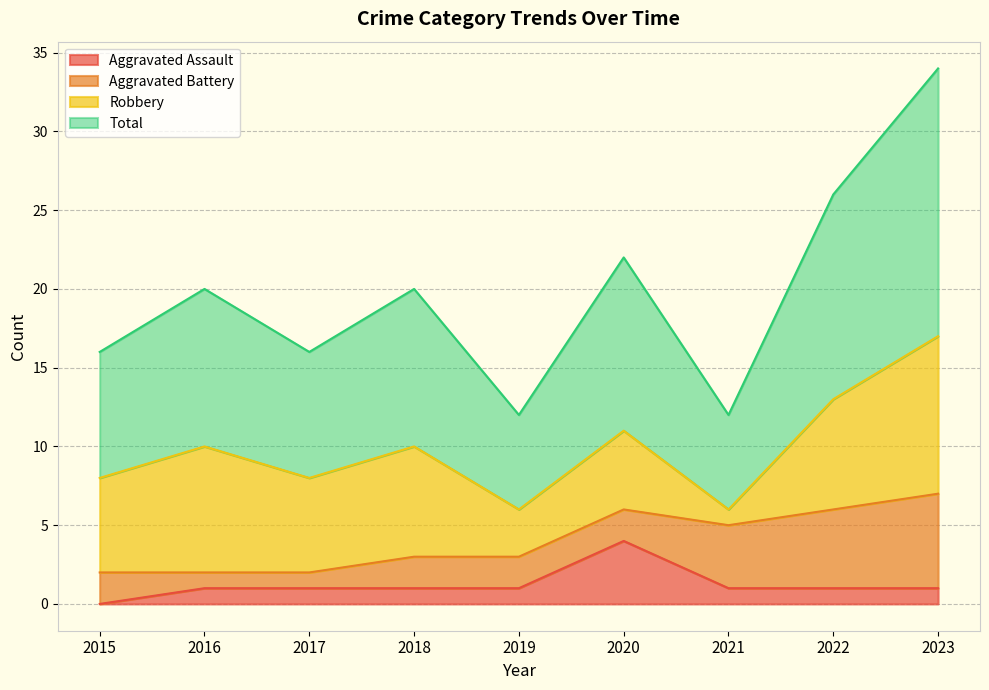

The Aggravated Assault series shows -1 at 2015. True or false?

False